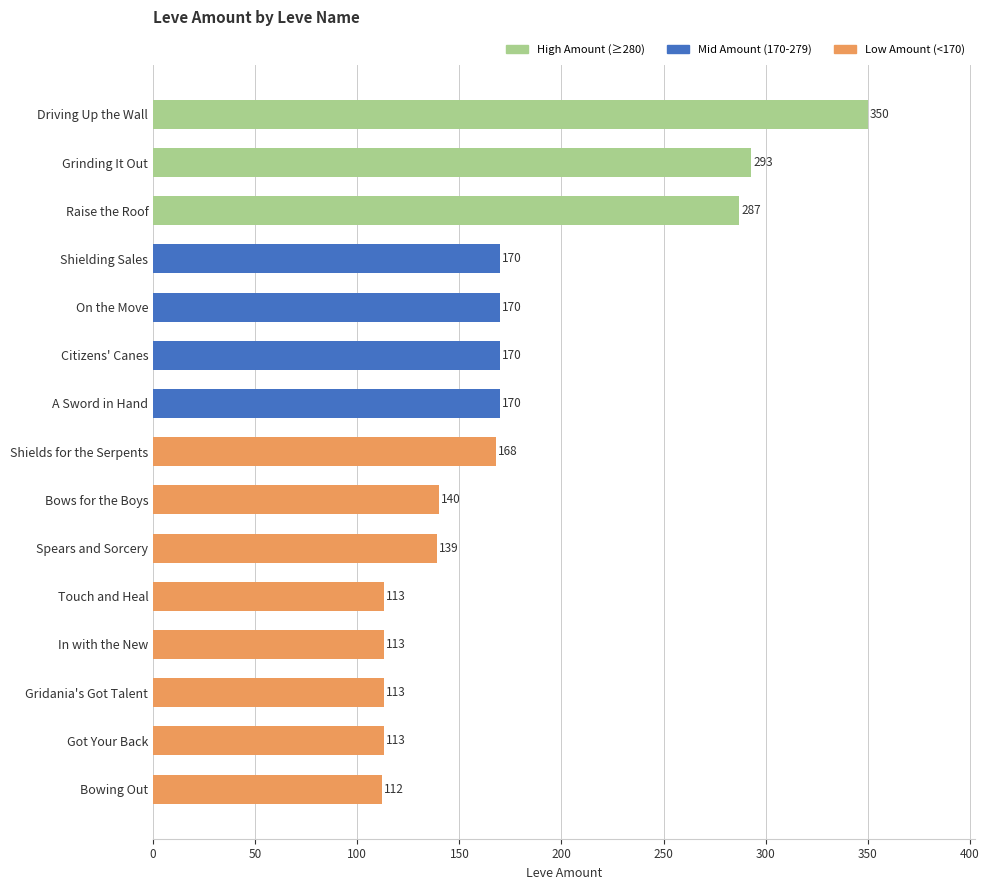

Approximately how many times larger is the value at Spears and Sorcery compared to Touch and Heal?

1.2